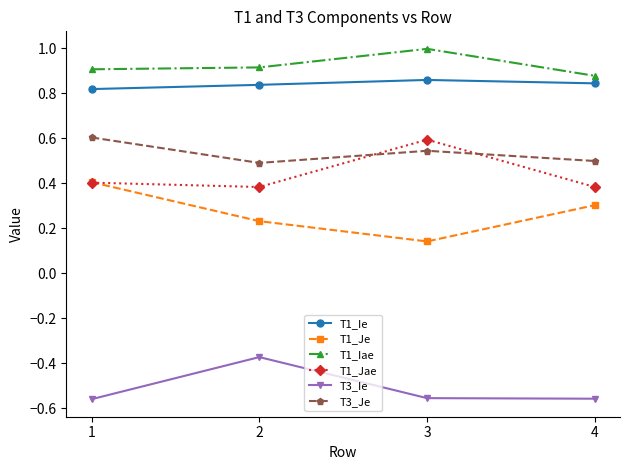

True or false: T1_Ie and T3_Je intersect in this chart.

False